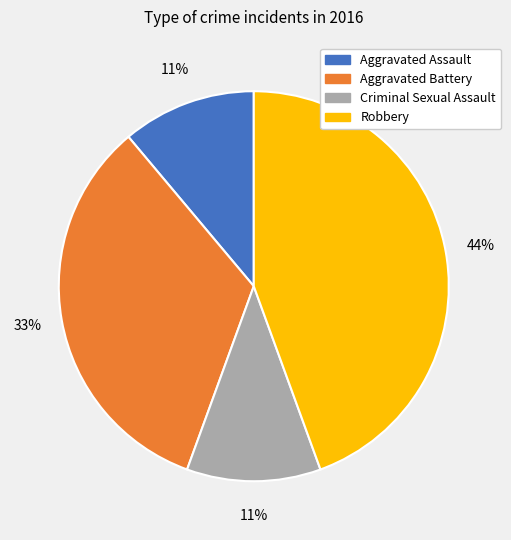

Approximately how many times larger is the value at Aggravated Battery compared to Criminal Sexual Assault?

3.0